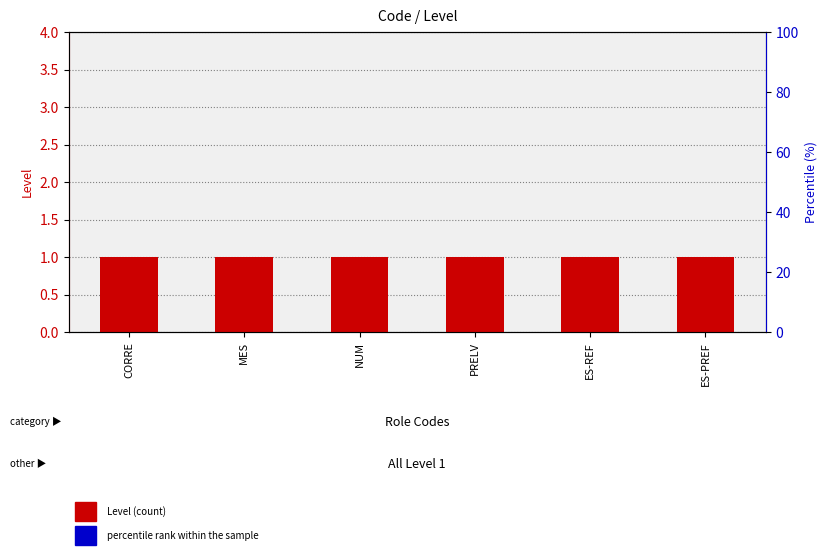

Is the value of percentile rank within the sample at ES-REF greater than the value of Level at ES-PREF?

No